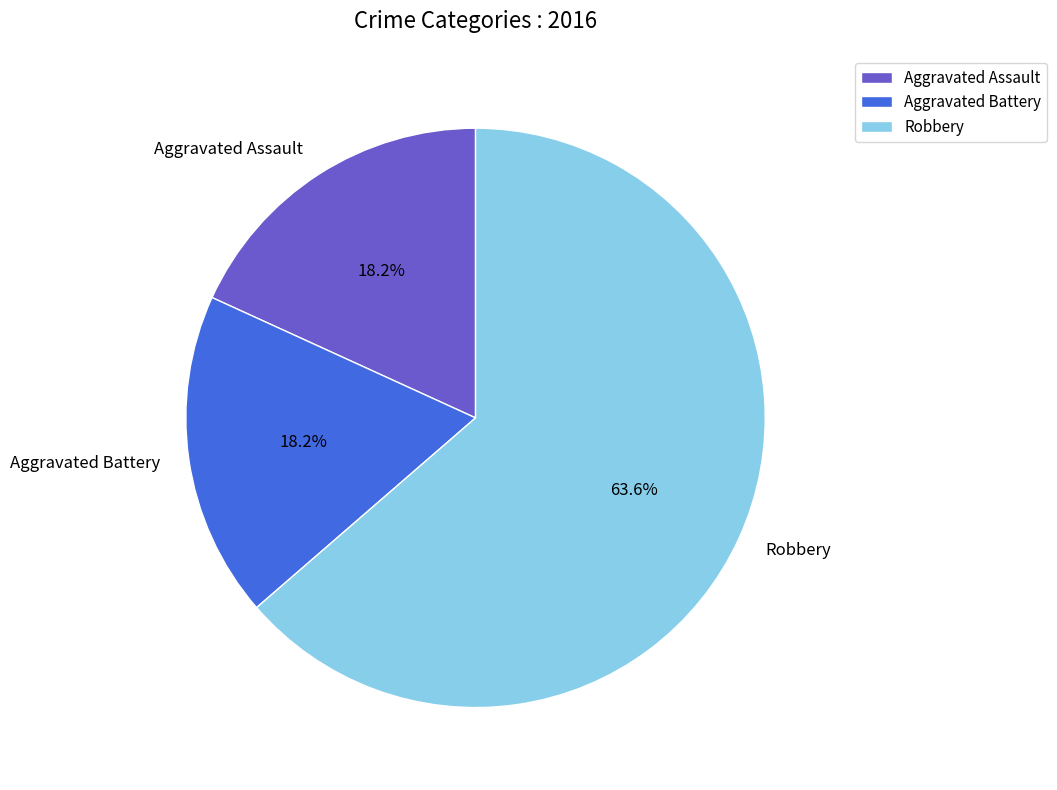

To the nearest percent, what is the difference between the Aggravated Assault and Robbery slice percentages?

45%